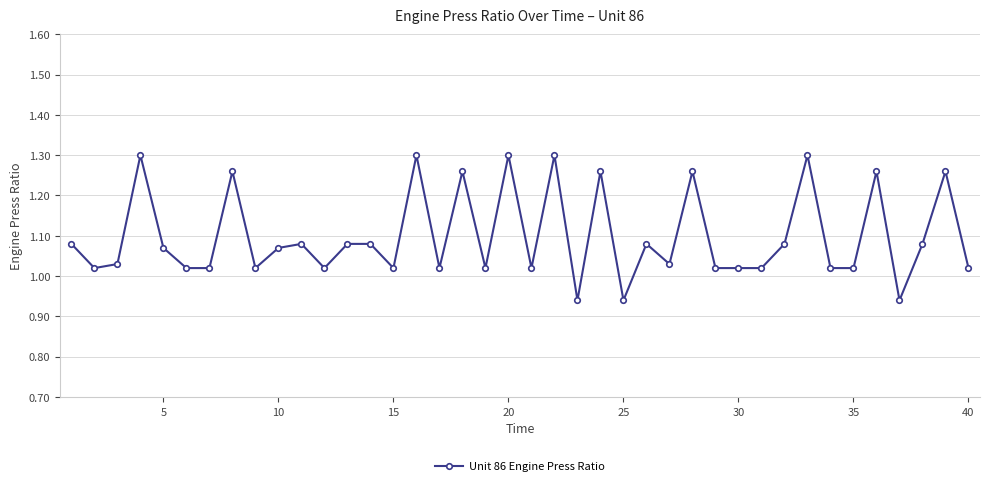

What is the sum of all values?

43.9